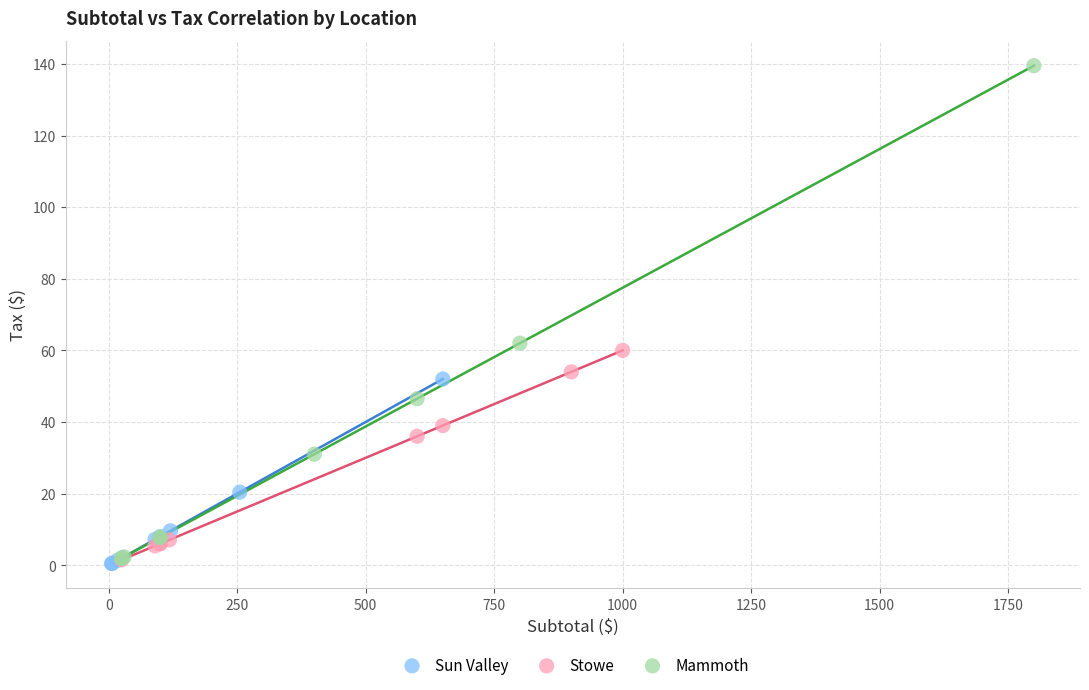

Which series contains the highest Y value?

Mammoth